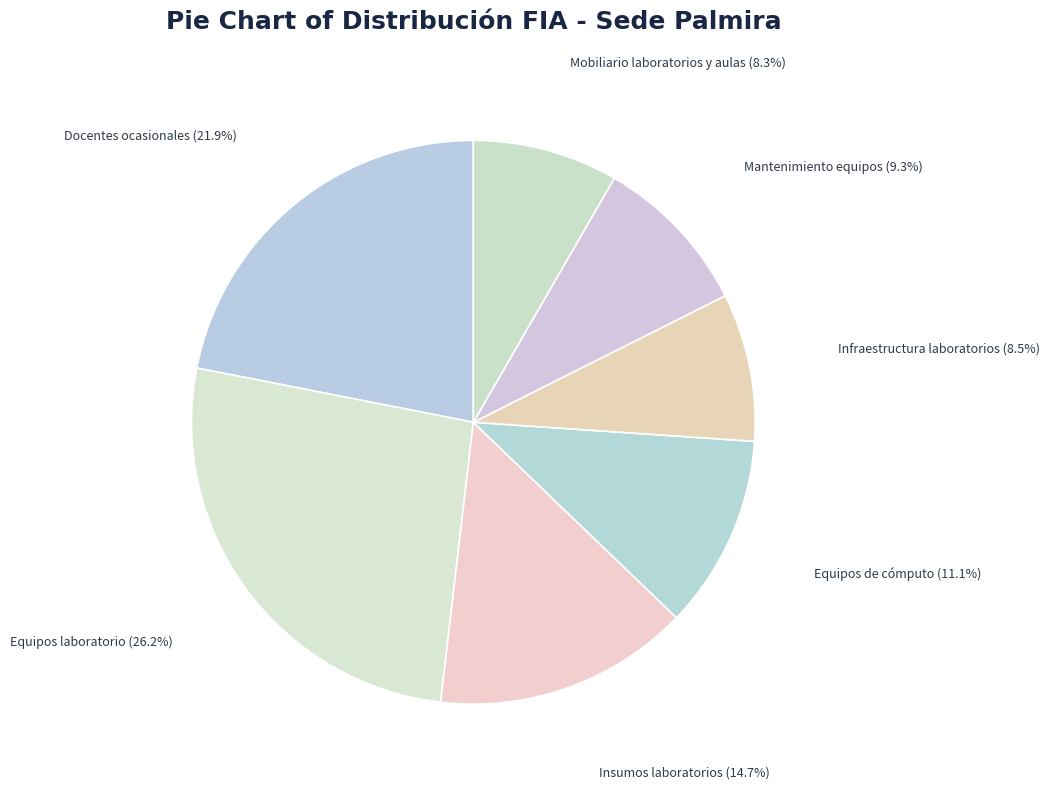

How many segments does this pie chart have?

7